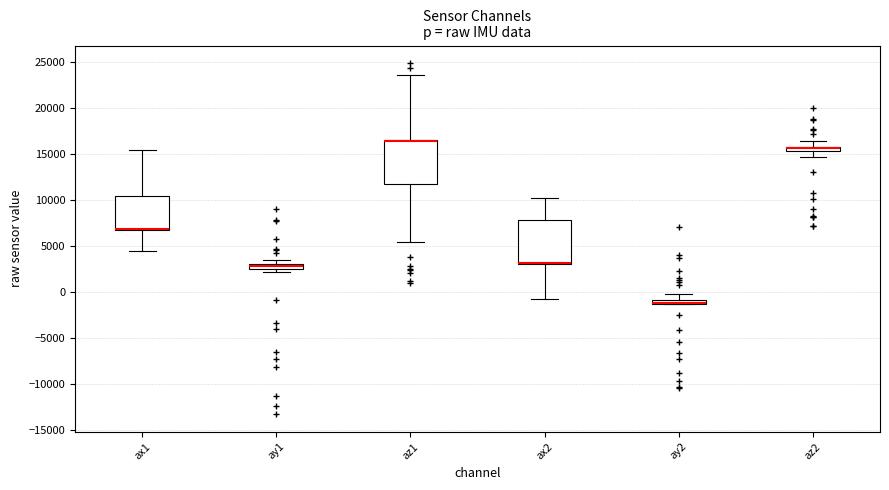

Where is the upper edge of the box for ay1 on the y-axis? The values are not printed on the chart, so give them approximately, as read against the axis.

3000